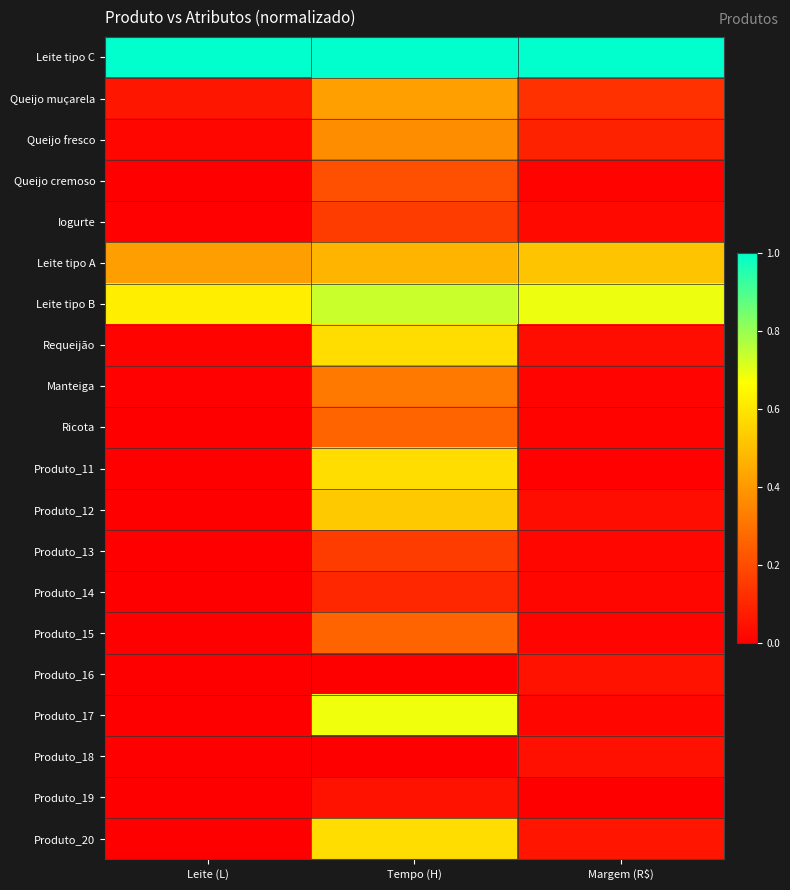

What is the spread (max minus min) of values at Tempo (H)?

1.0